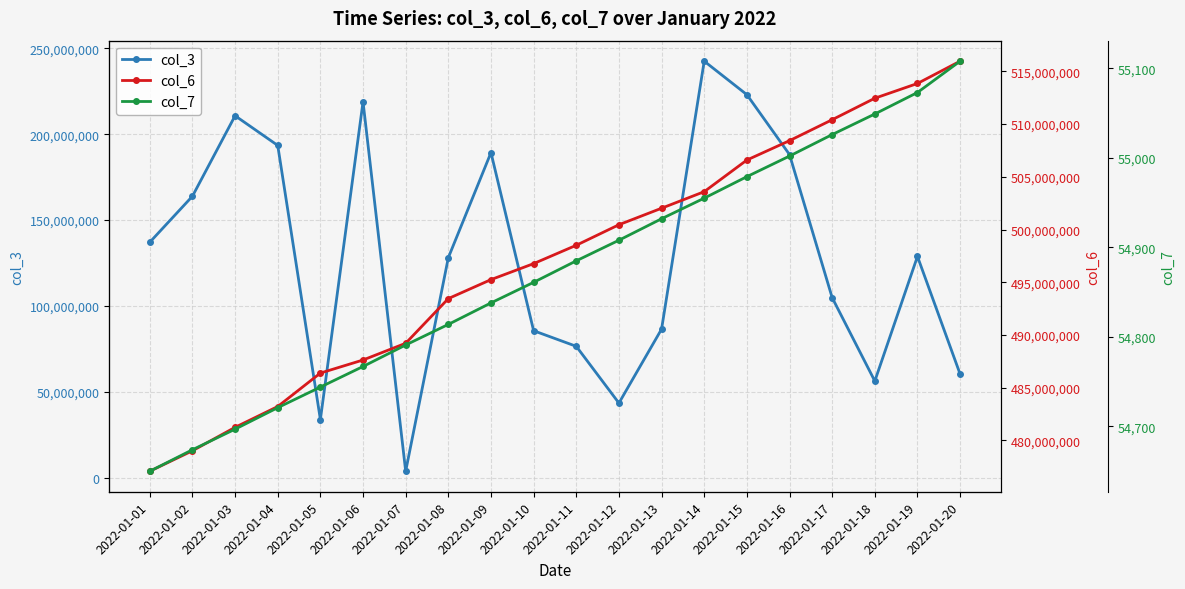

Where is the first local minimum for col_3?

2022-01-05